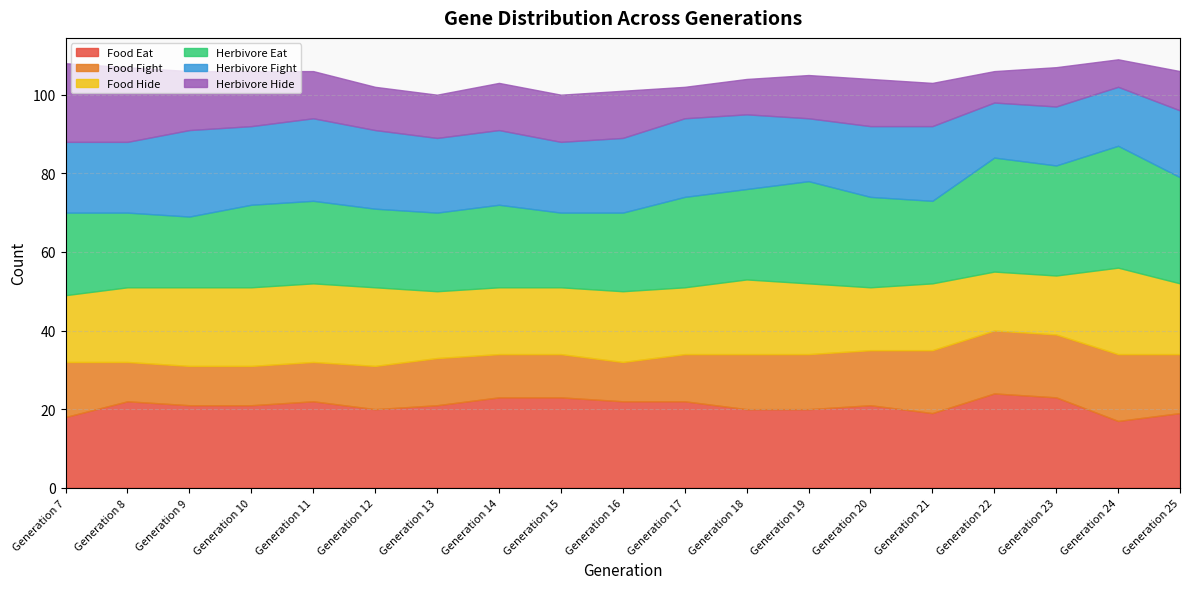

What is the total value across all series at Generation 8?

107